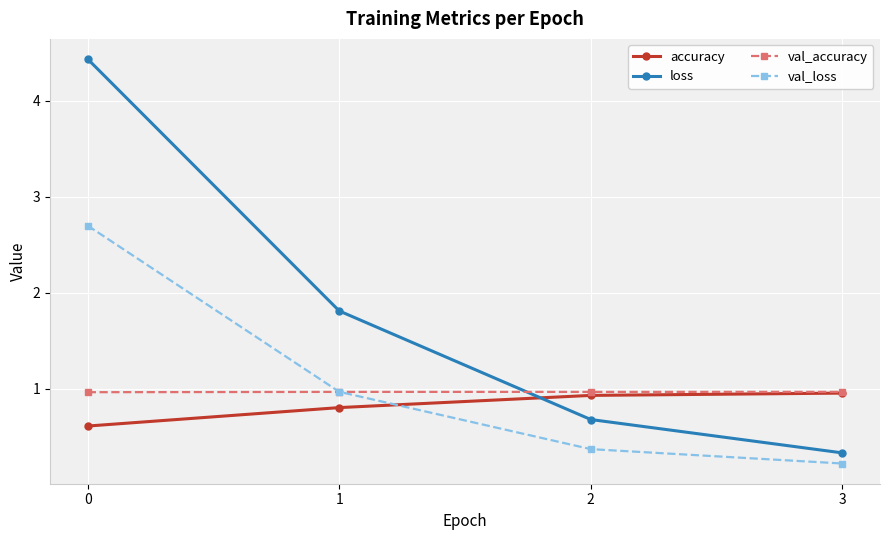

True or false: val_accuracy and loss intersect in this chart.

True